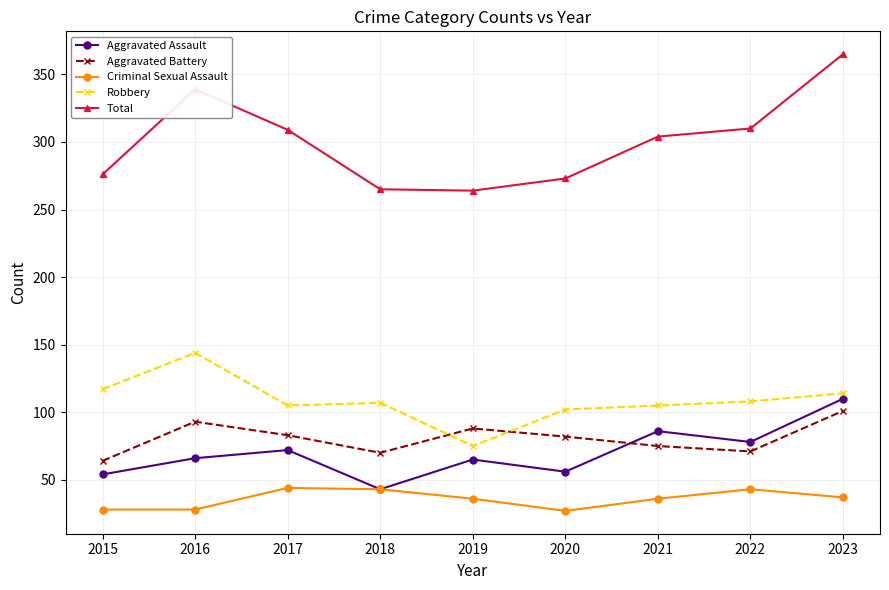

True or false: Aggravated Assault and Aggravated Battery cross at least once.

True